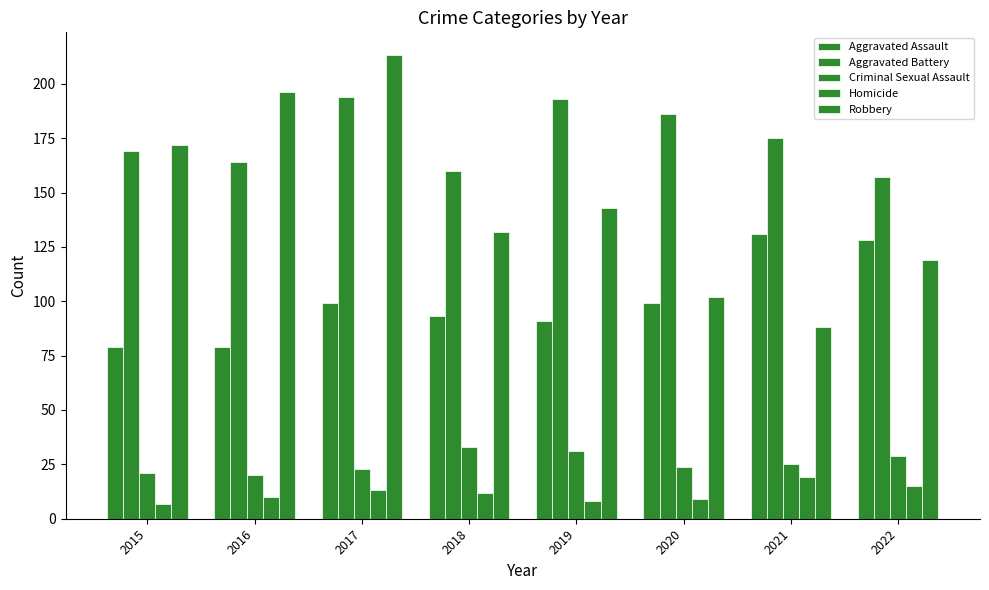

How many groups of bars are there?

8